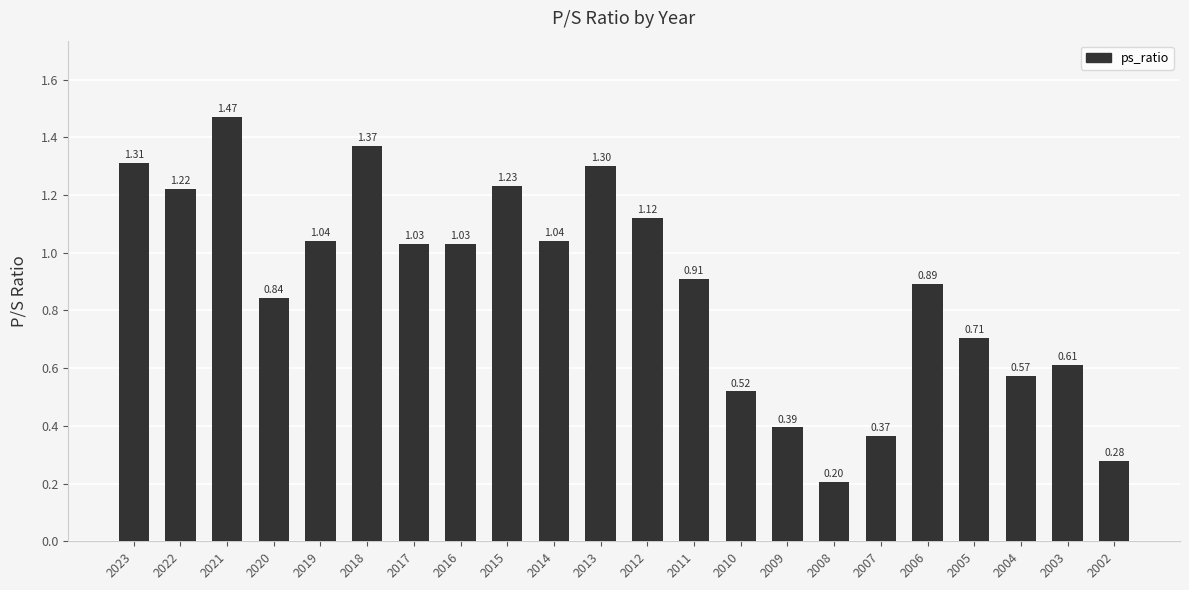

What is the difference between the maximum and minimum values?

1.3